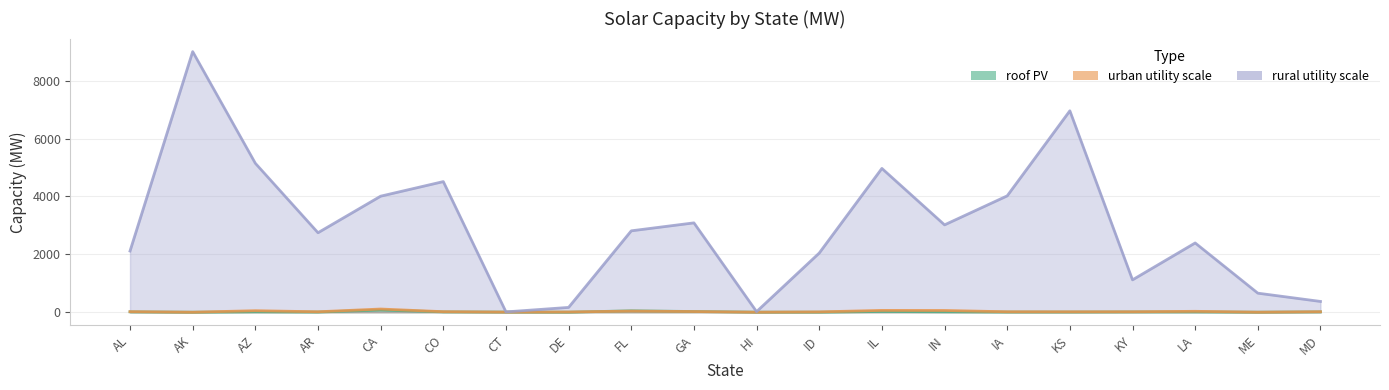

Between AK and GA, which is larger?

GA